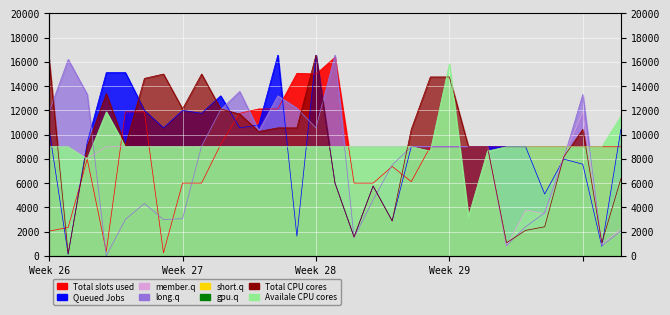

Rank the series at 3 from lowest to highest value.

long.q, Total slots used, member.q, Availale CPU cores, Total CPU cores, Queued Jobs